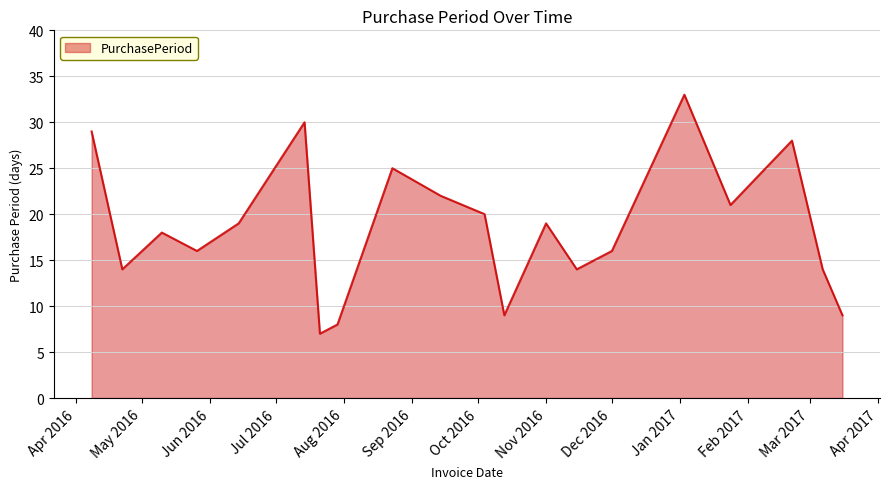

What is the difference between the maximum and minimum values?

26